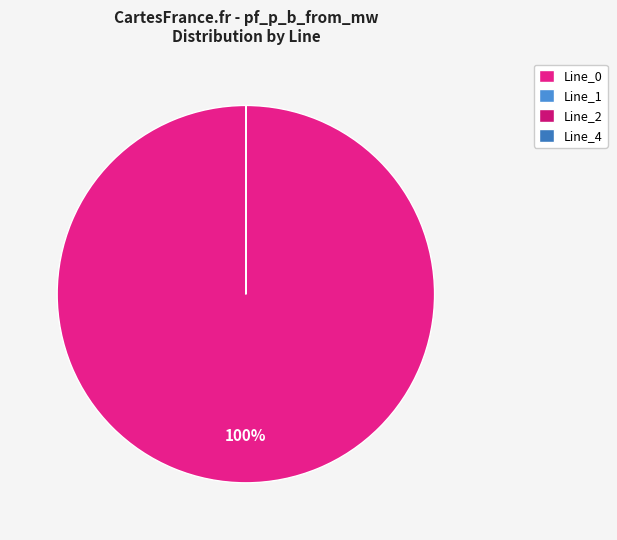

Which has a higher value, Line_2 or Line_0?

Line_0